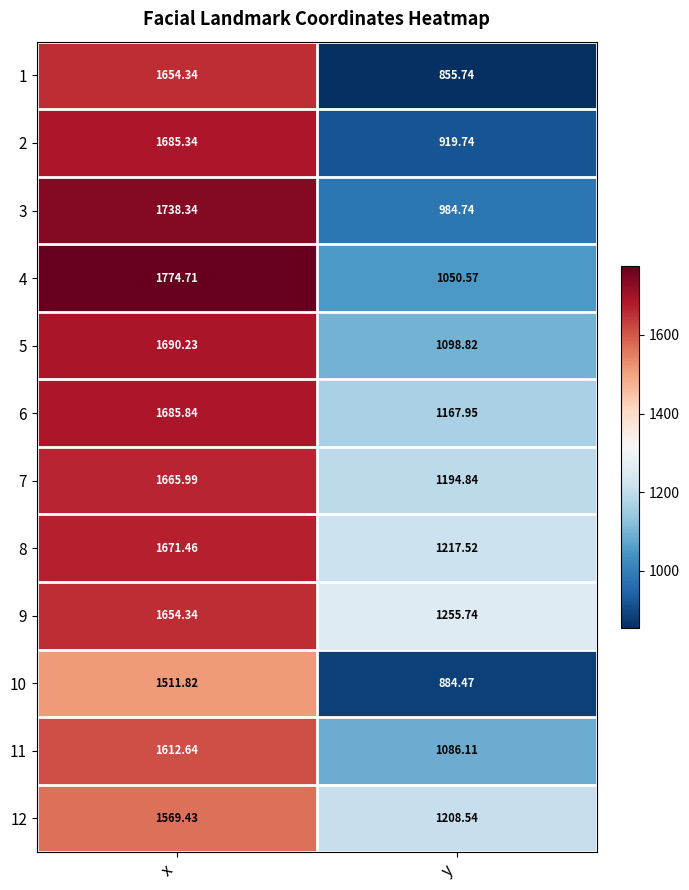

At which label does 12 first exceed 1569?

x